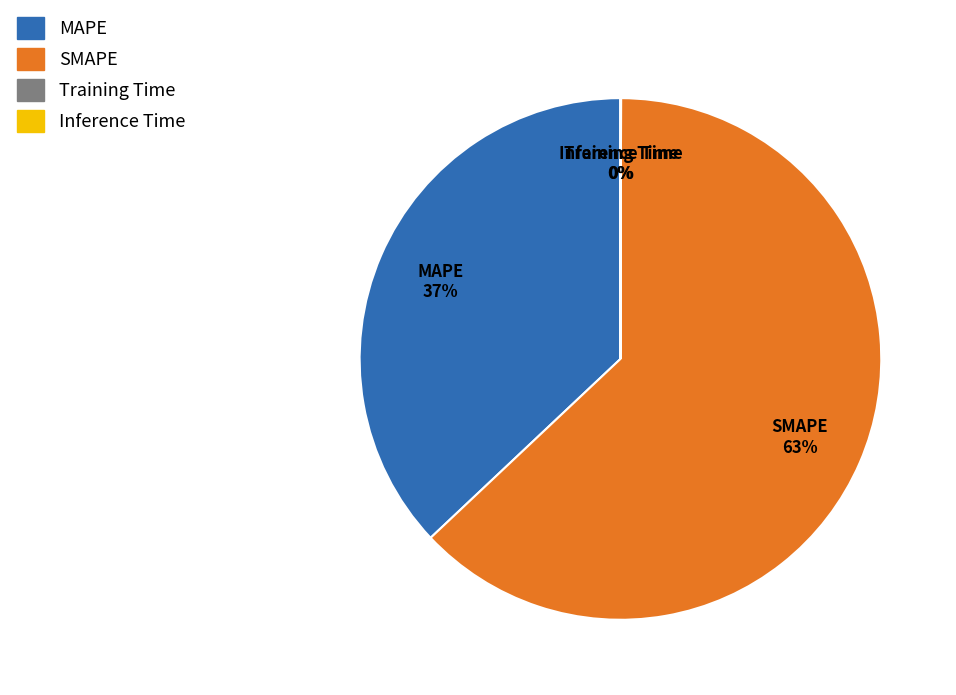

To the nearest percent, what is the difference between the largest and smallest slice percentages?

63%